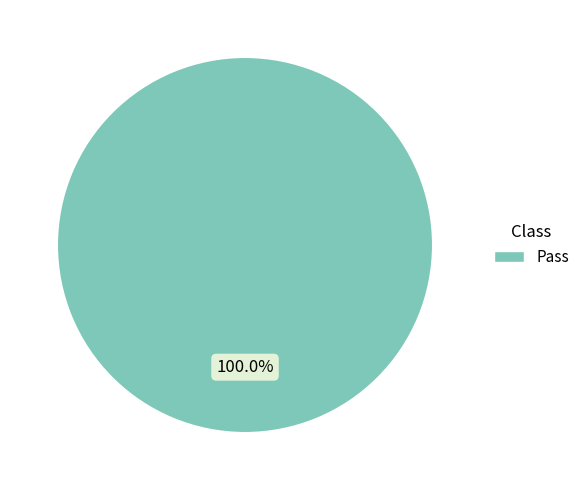

Rank the categories by value from lowest to highest.

Pass